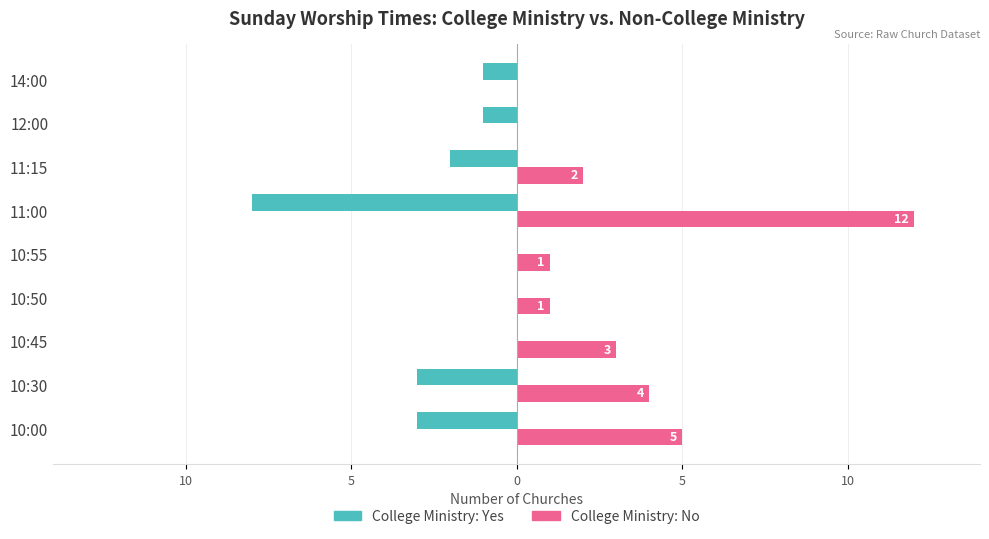

What are all the series names shown in the legend?

College Ministry: Yes, College Ministry: No